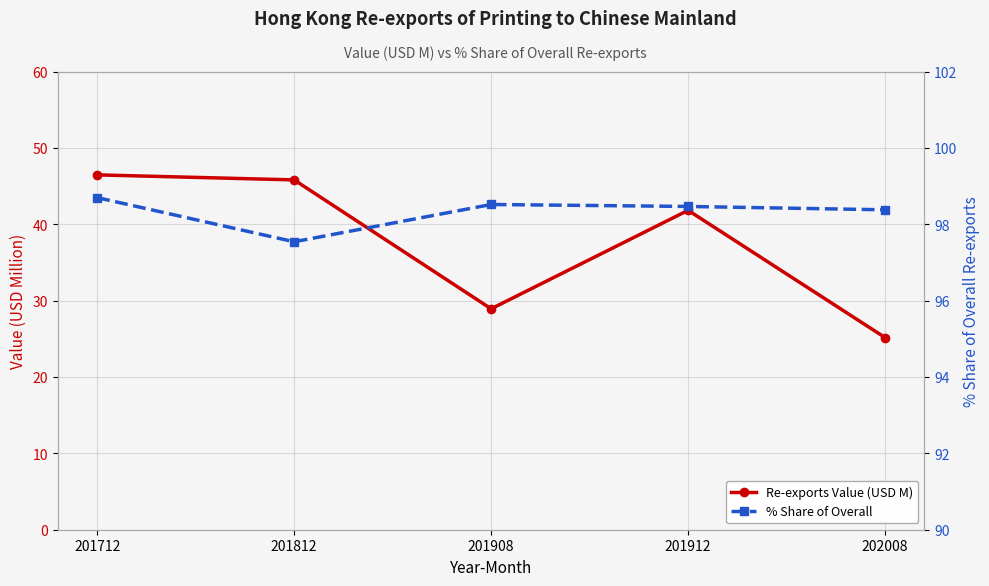

What is the difference between the second highest and second lowest values in the % Share of Overall series?

0.1